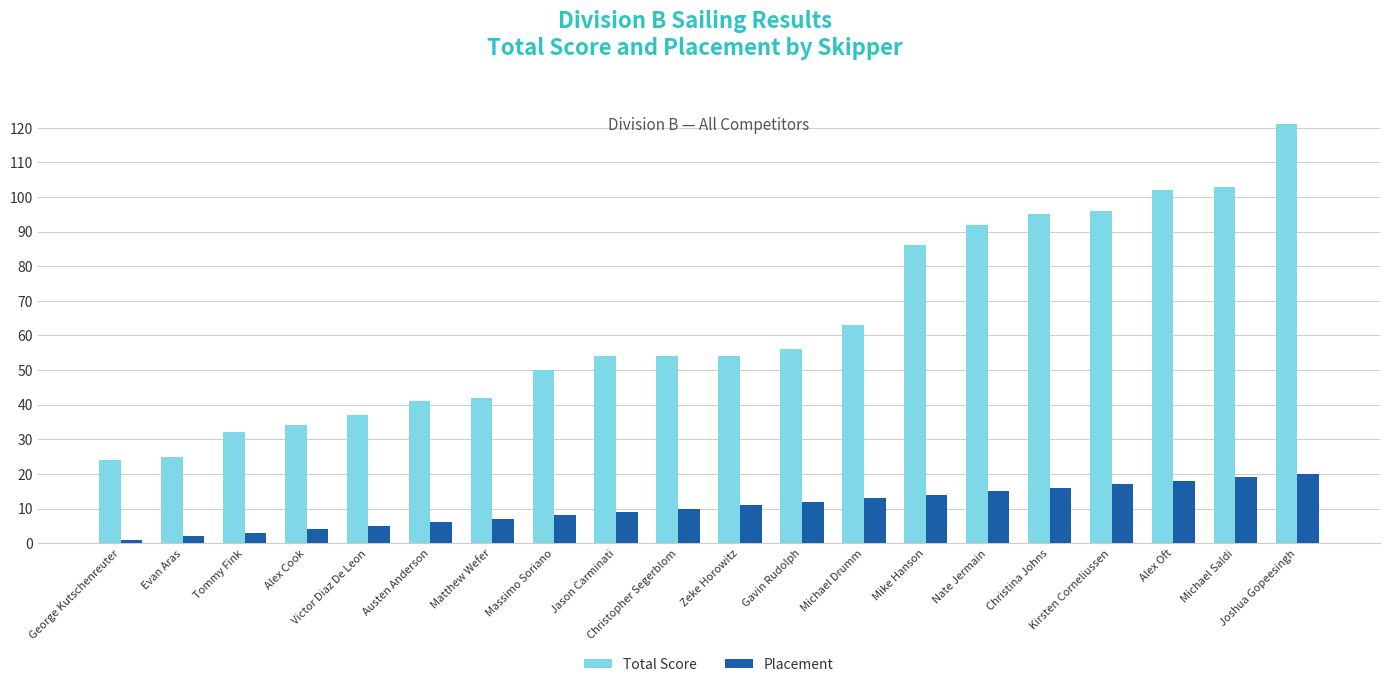

Are the bars horizontal?

No